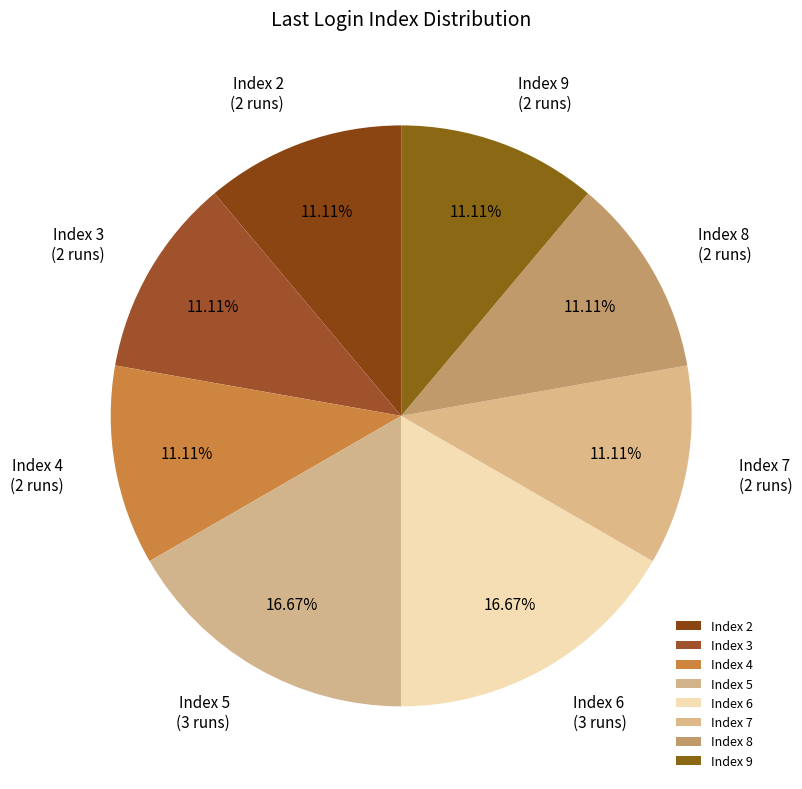

Does Index 2 account for over 50% of the chart?

No